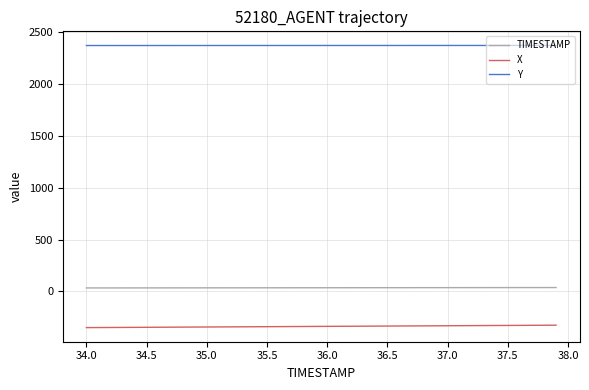

How many distinct data groups are displayed?

3